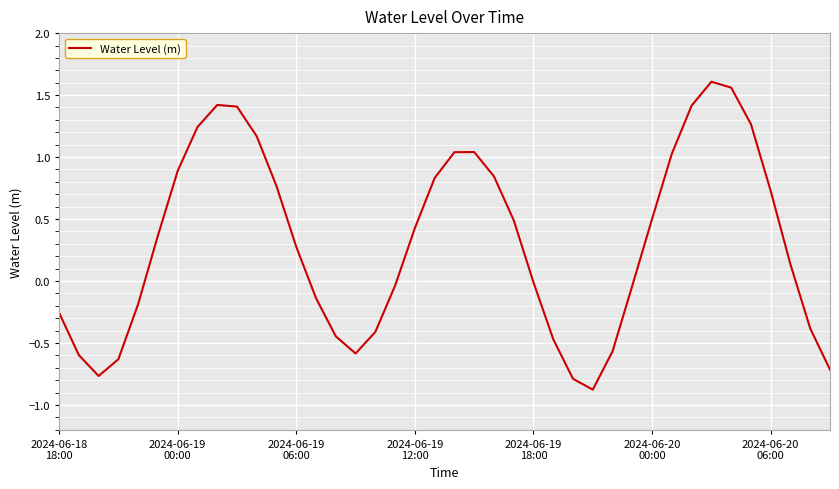

What is the minimum value shown in the chart?

-0.9